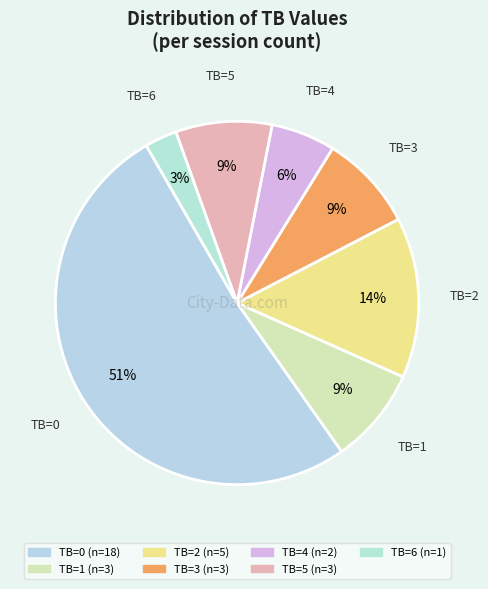

The TB=2 slice represents 20% of the pie. True or false?

False